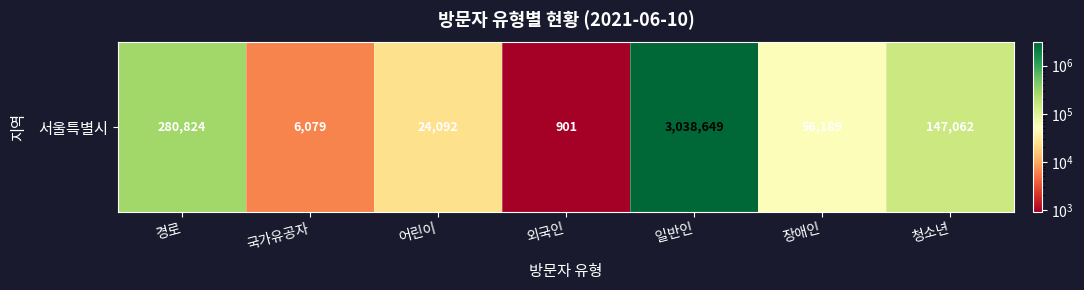

Which label corresponds to the smallest value in the chart?

외국인